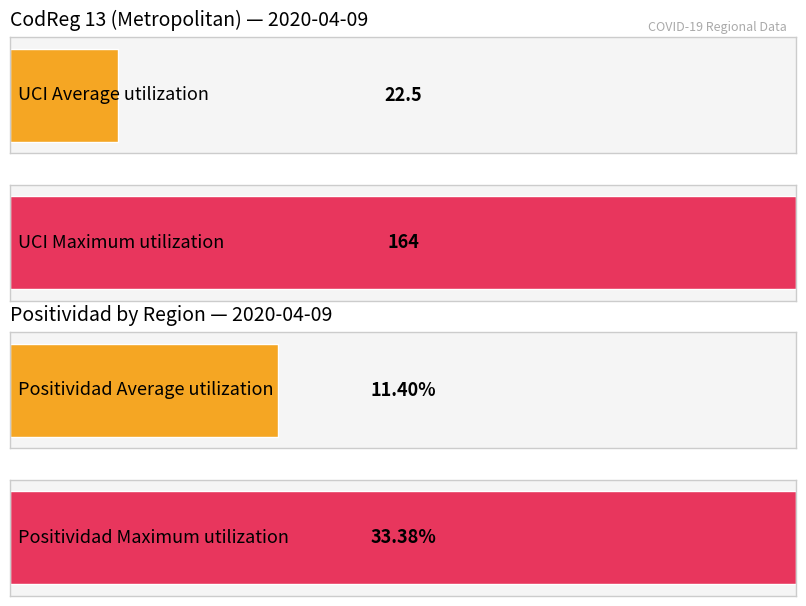

The value at 3 is 0. True or false?

False